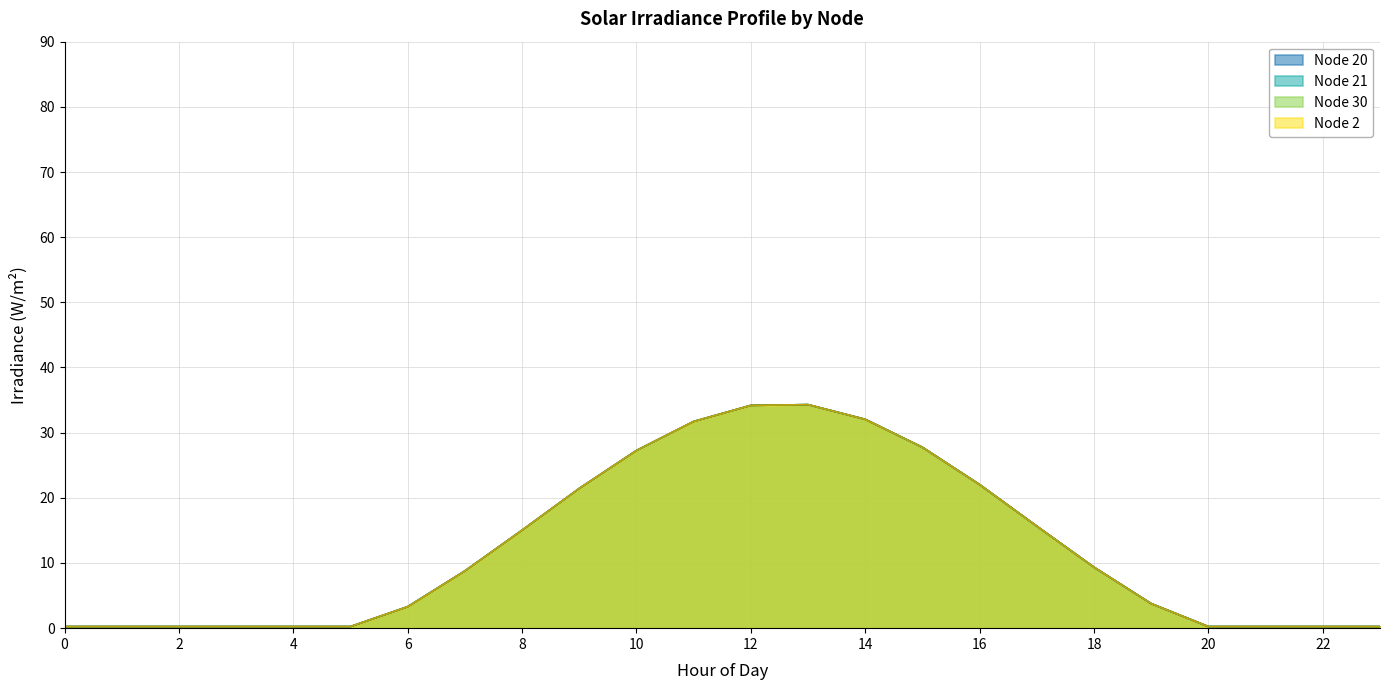

At which label does Node 21 reach its peak?

13